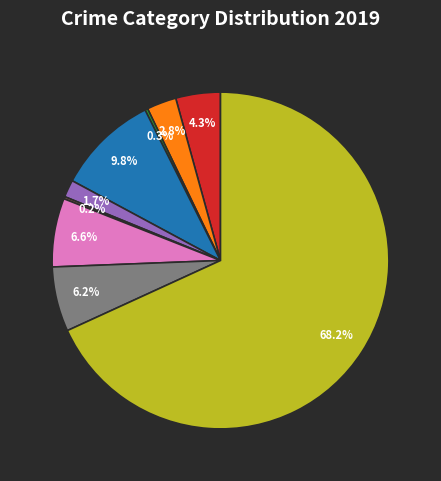

Does any single category account for the majority?

Yes